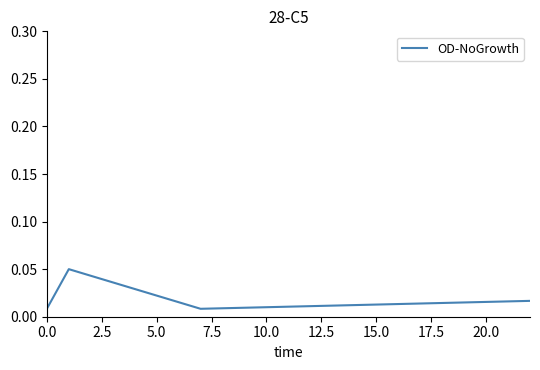

How many values are between 0 and 1?

4